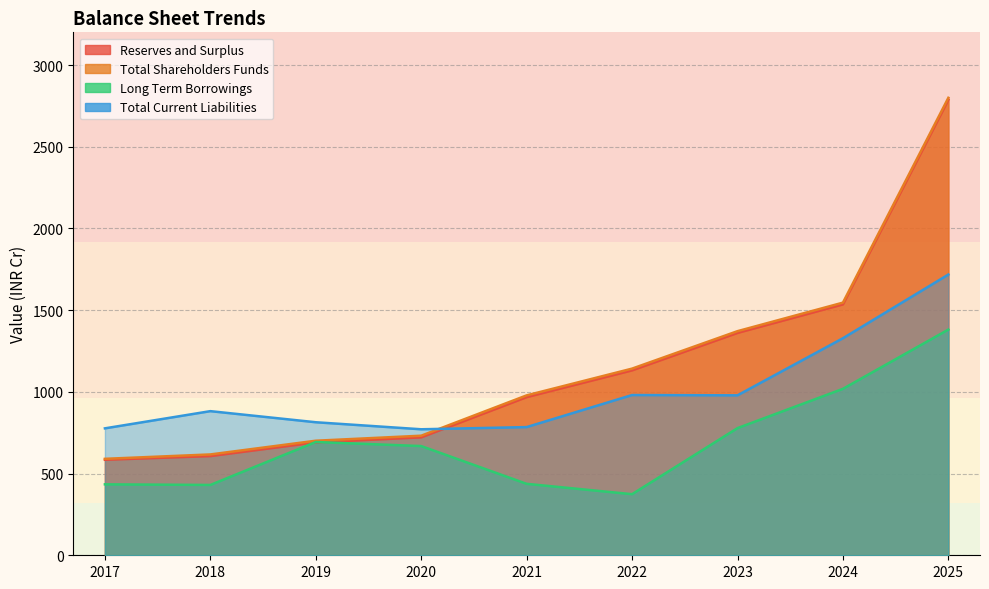

What is the lowest value of the Total Current Liabilities series?

771.0